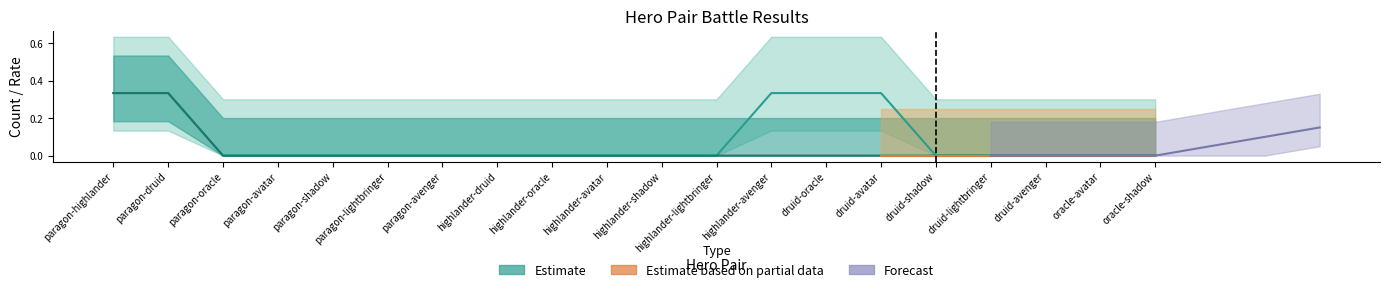

The wins series shows 0 at paragon-avatar. True or false?

True